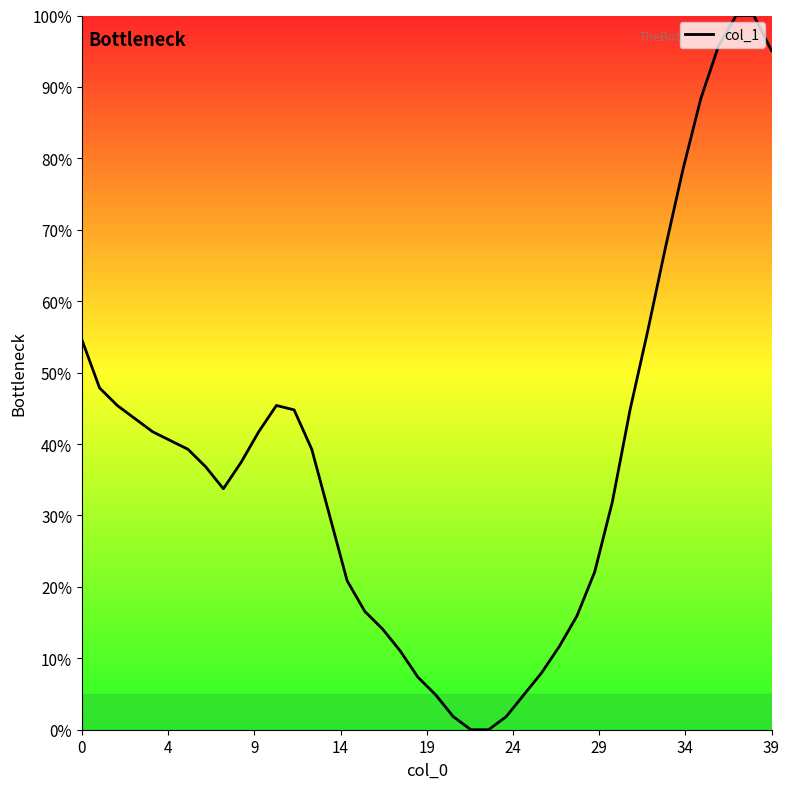

What is the difference between the maximum and second lowest values?

100.0